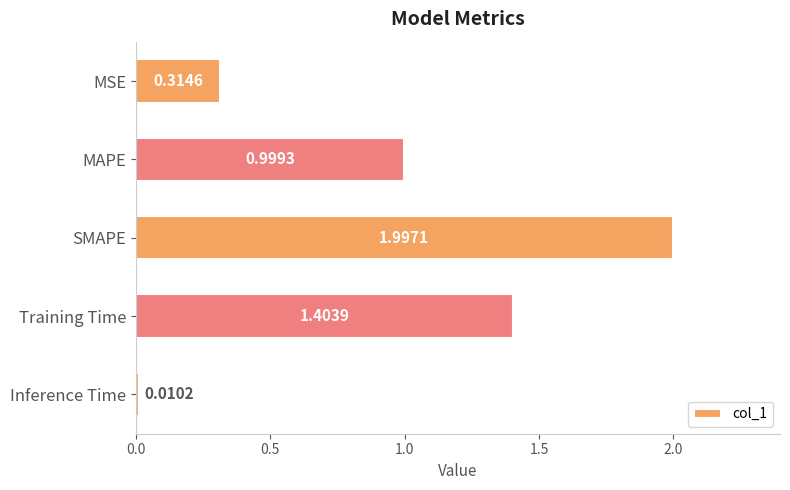

What is the label of the 1st bar from the top?

MSE